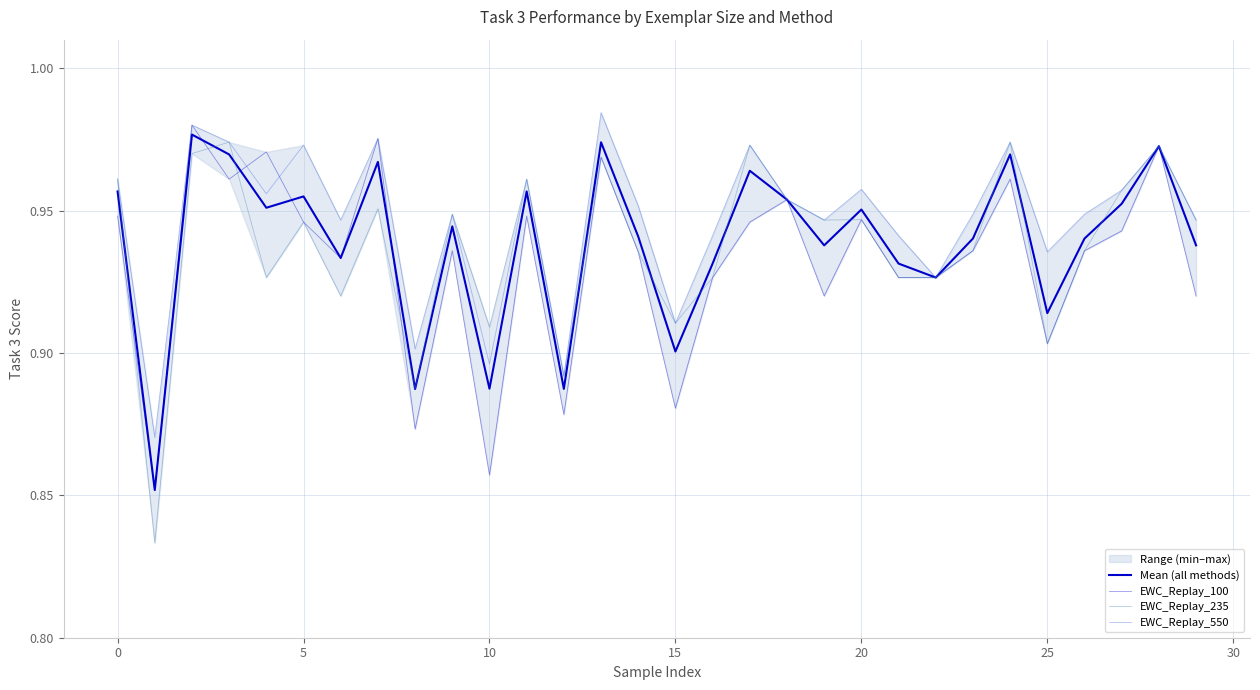

Which label corresponds to the largest value in the chart?

13